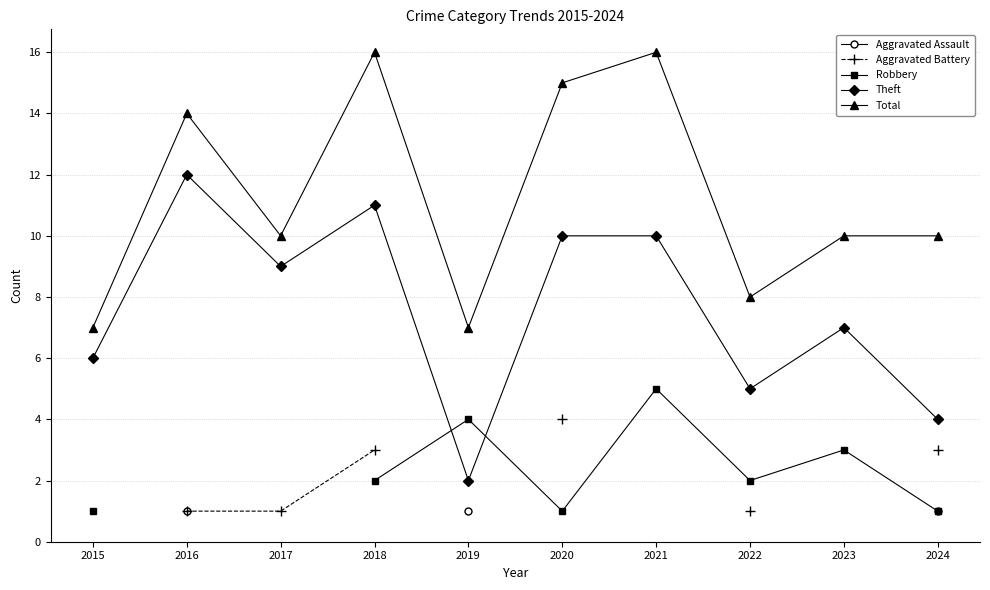

True or false: Aggravated Battery has more than 0 interior local peaks.

False